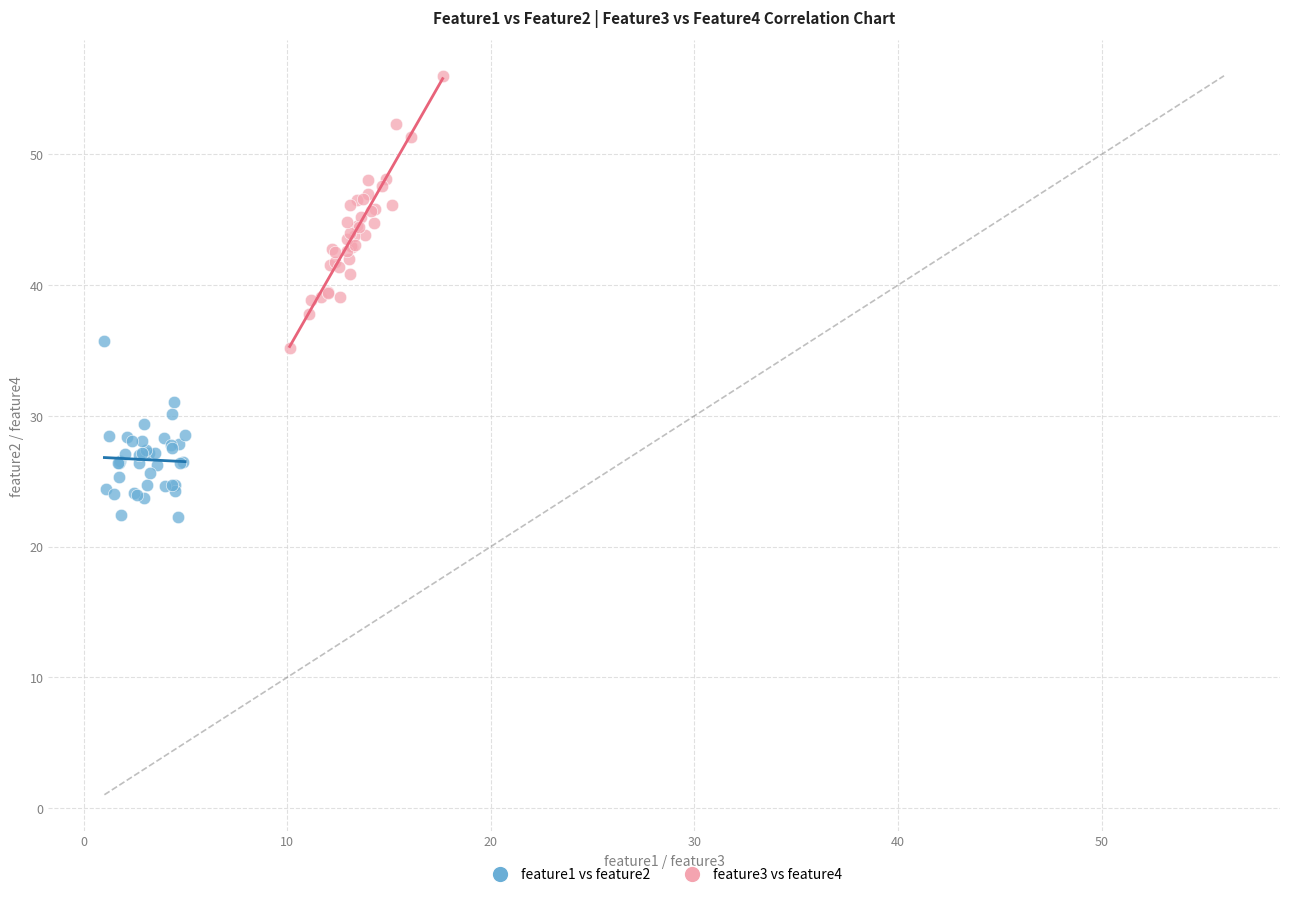

Which series contains the highest Y value?

feature3 vs feature4